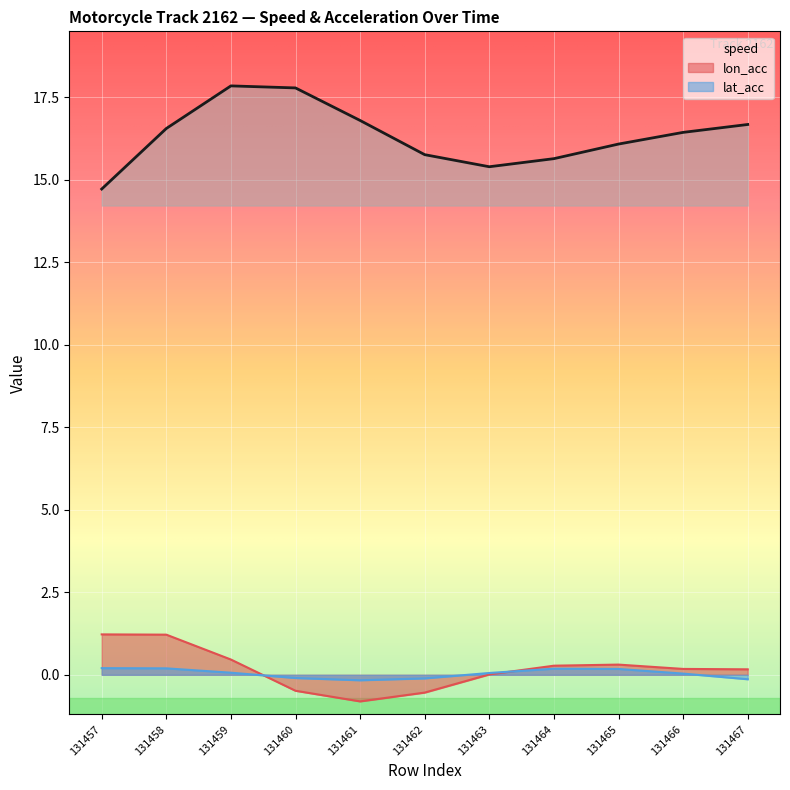

How many series are shown in this chart?

3